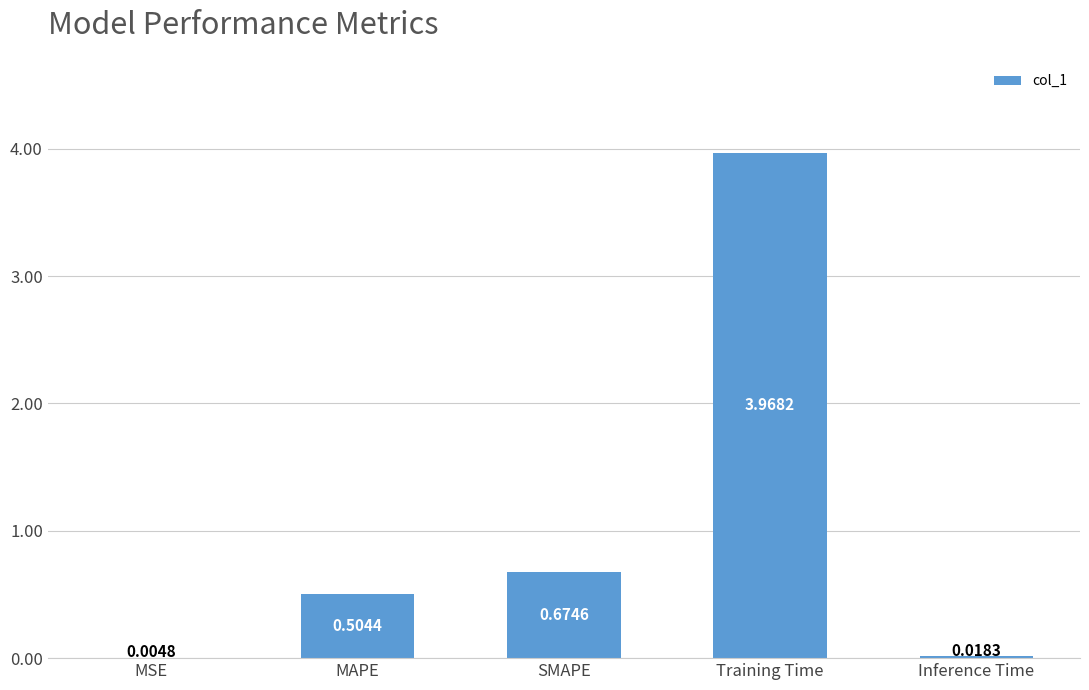

What is the sum of the values at Training Time and MAPE?

4.5